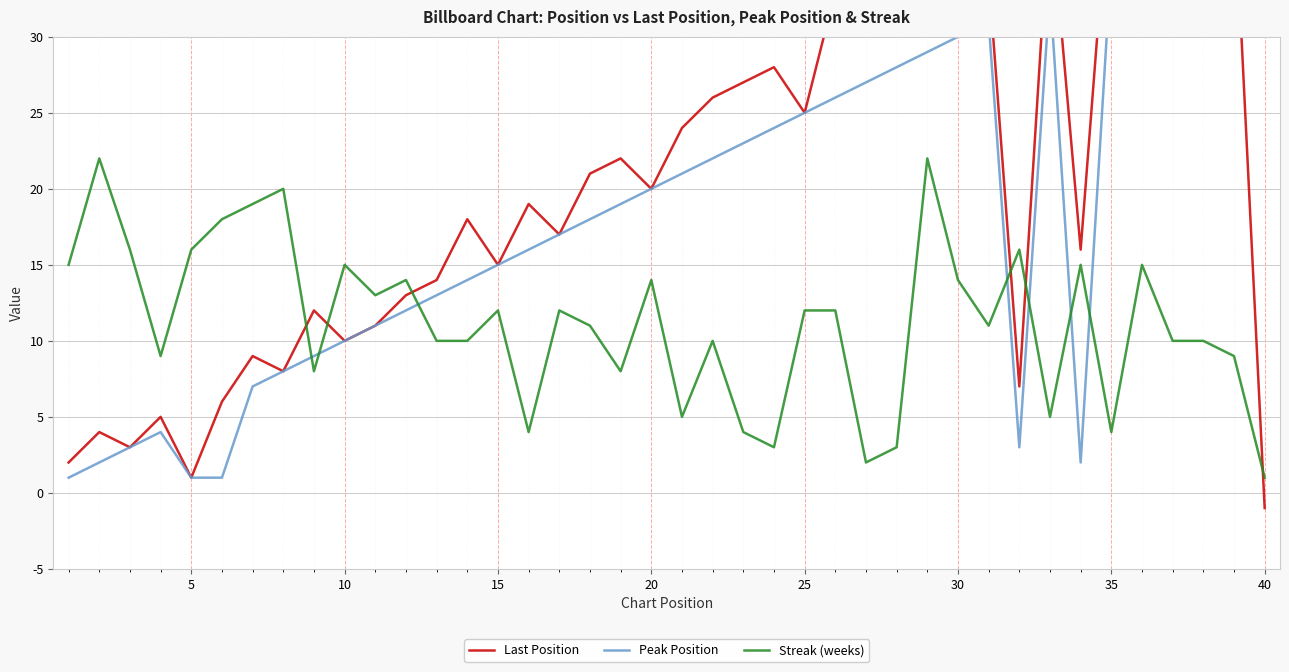

Which category has the lowest value in the Streak (weeks) series?

40